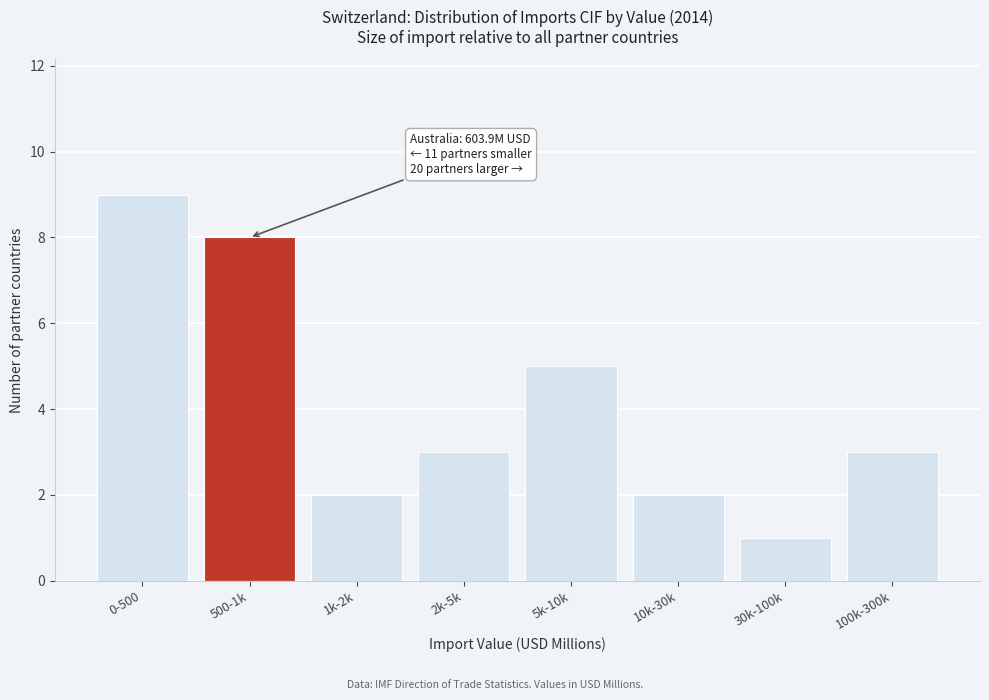

Reading right to left, list all the values displayed in this chart.

100k-300k=3	30k-100k=1	10k-30k=2	5k-10k=5	2k-5k=3	1k-2k=2	500-1k=8	0-500=9